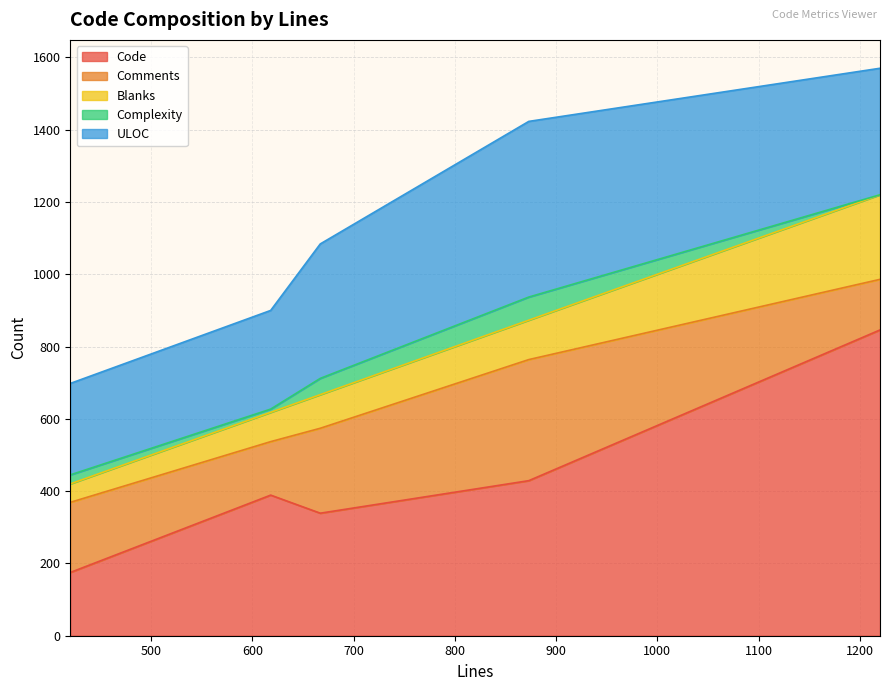

How many values in the ULOC series are below 350?

2